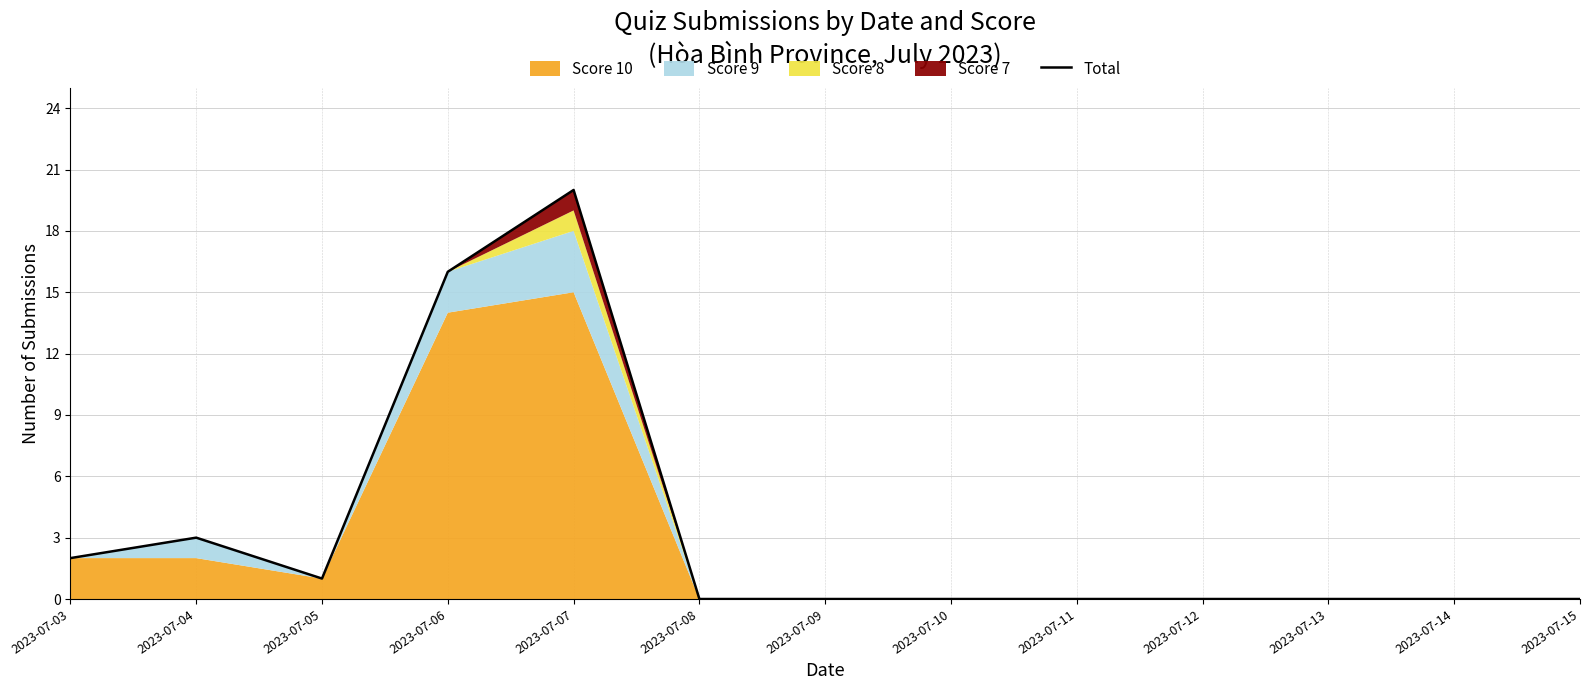

Count the number of categories in the chart.

13